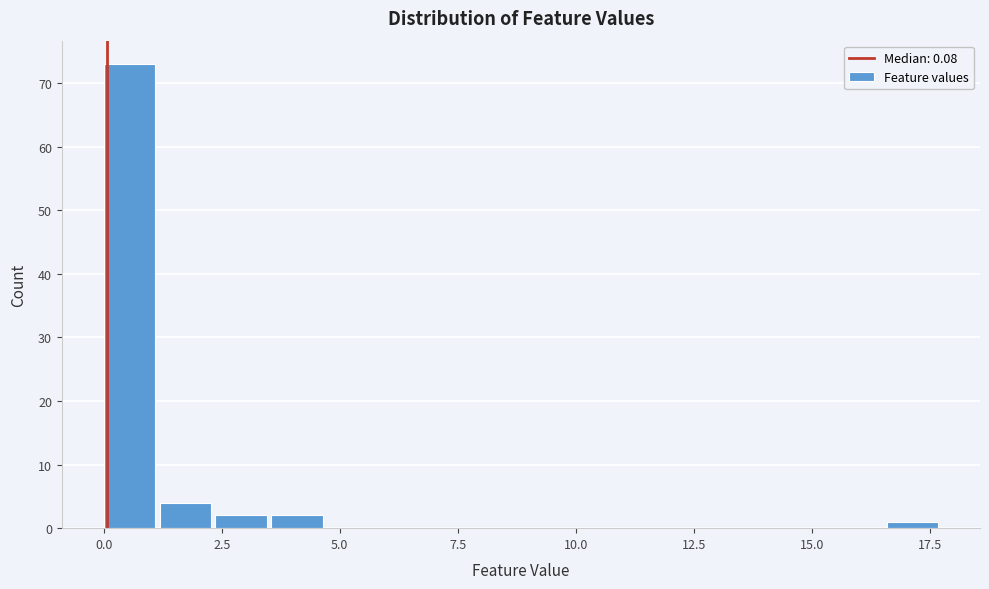

Read against the x-axis, roughly where is the centre of the tallest bar?

0.5